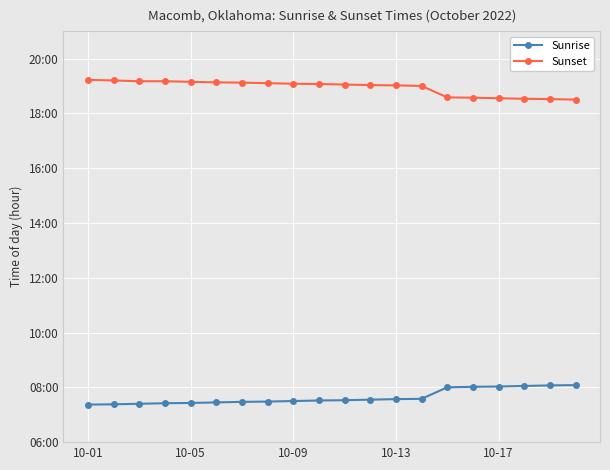

What are all the series names shown in the legend?

Sunrise, Sunset